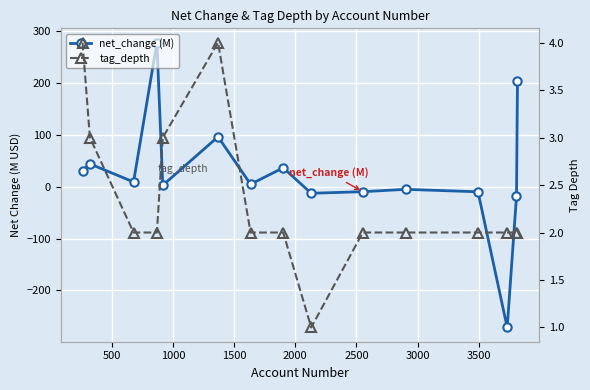

Is this an area chart (filled region under the line)?

No